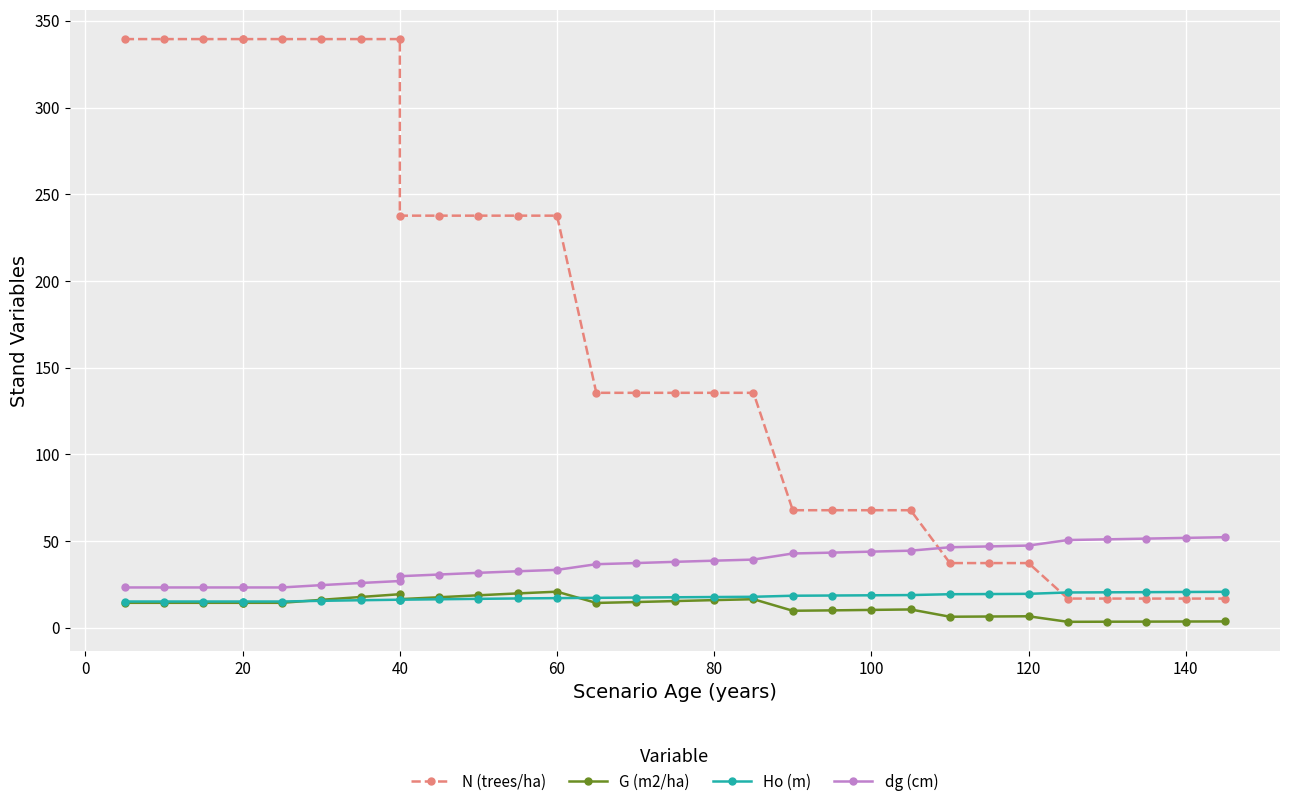

The N (trees/ha) series shows 52.8 at 40. True or false?

False